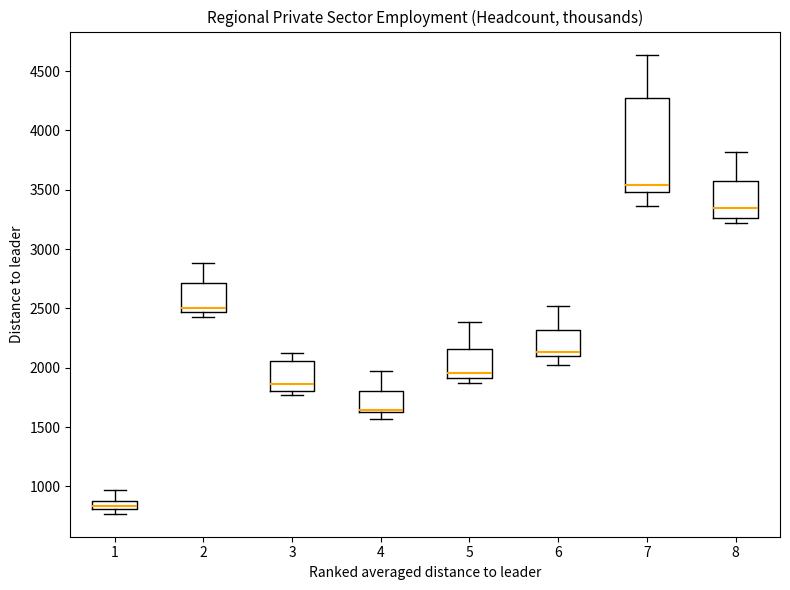

Where is the lower edge of the box at x = 7 on the y-axis? The values are not printed on the chart, so give them approximately, as read against the axis.

3500